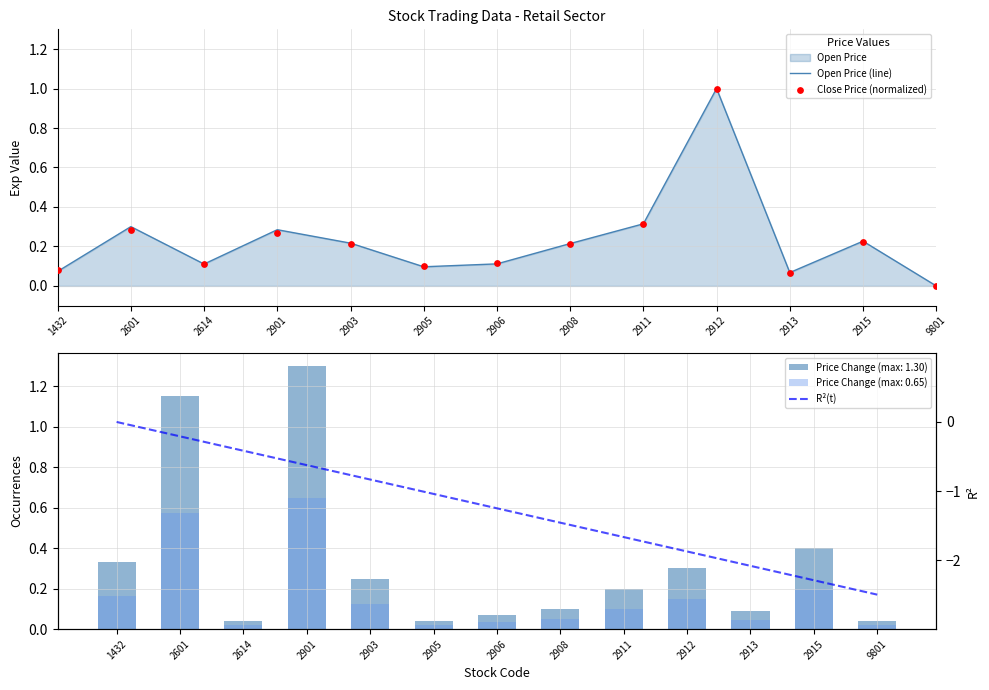

Is the value of Open Price (line) at 2903 greater than the value of R²(t) at 2903?

Yes